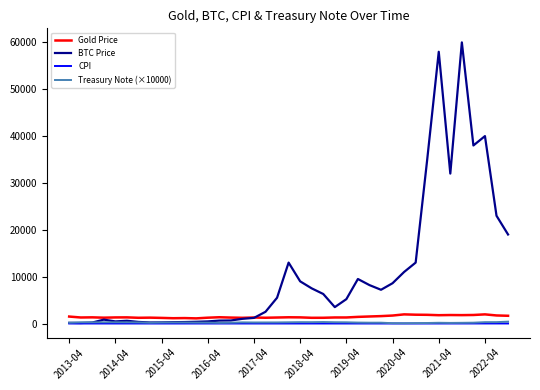

What is the maximum value shown in the chart?

60000.0